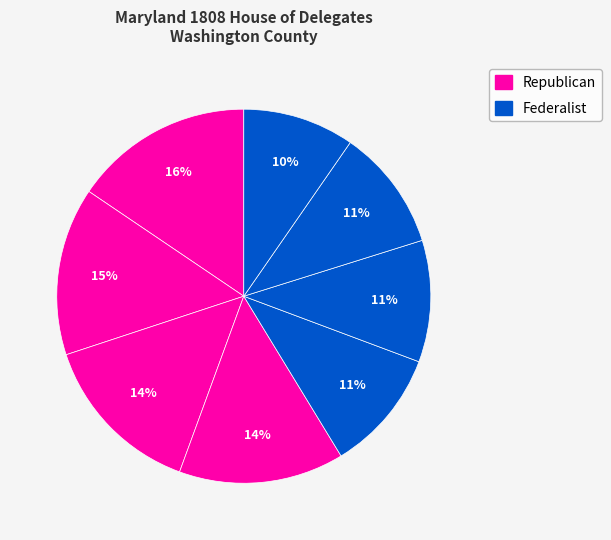

Count the number of slices in the pie.

8